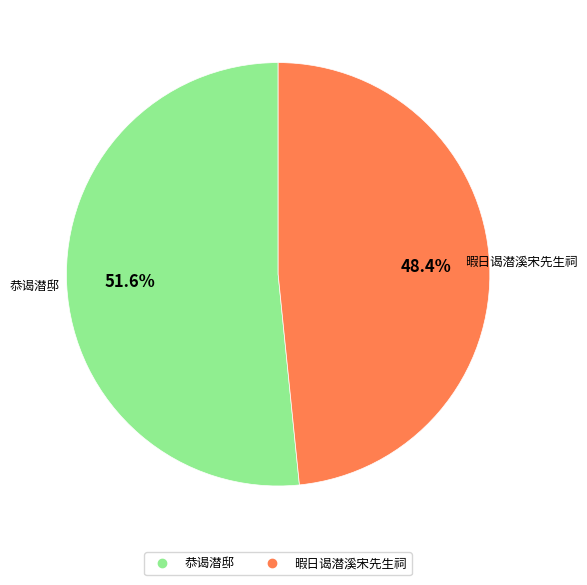

Is 恭谒潜邸 the majority of the pie?

Yes